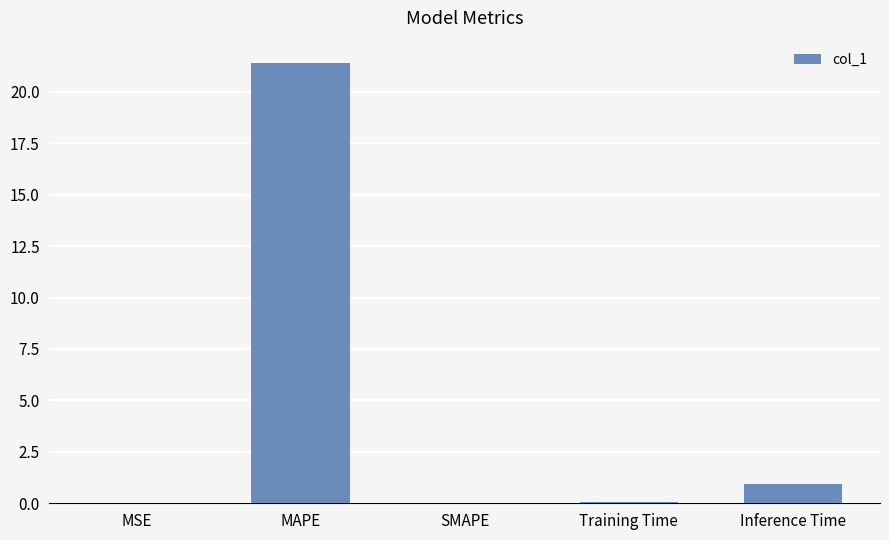

What is the sum of all values?

22.4